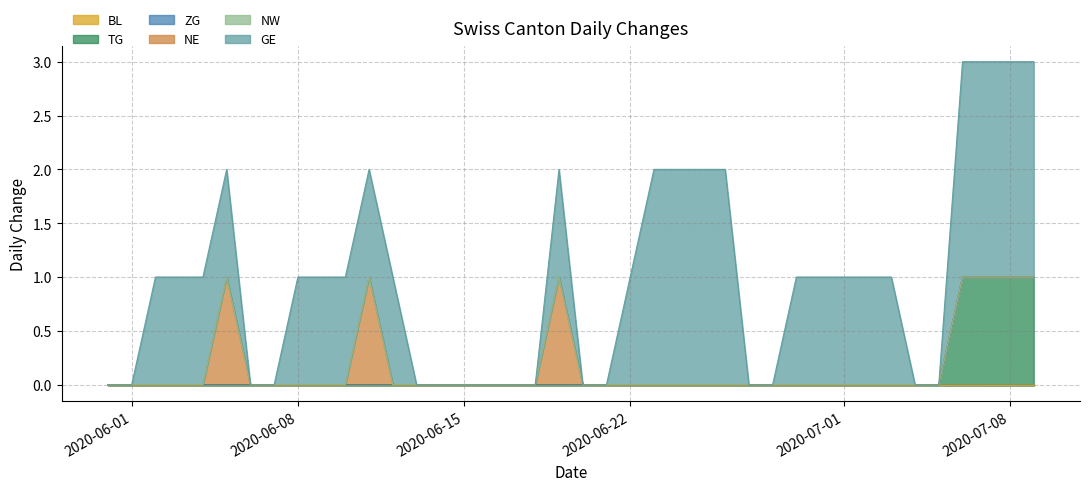

The value of ZG at 2020-06-12 is 0. True or false?

True